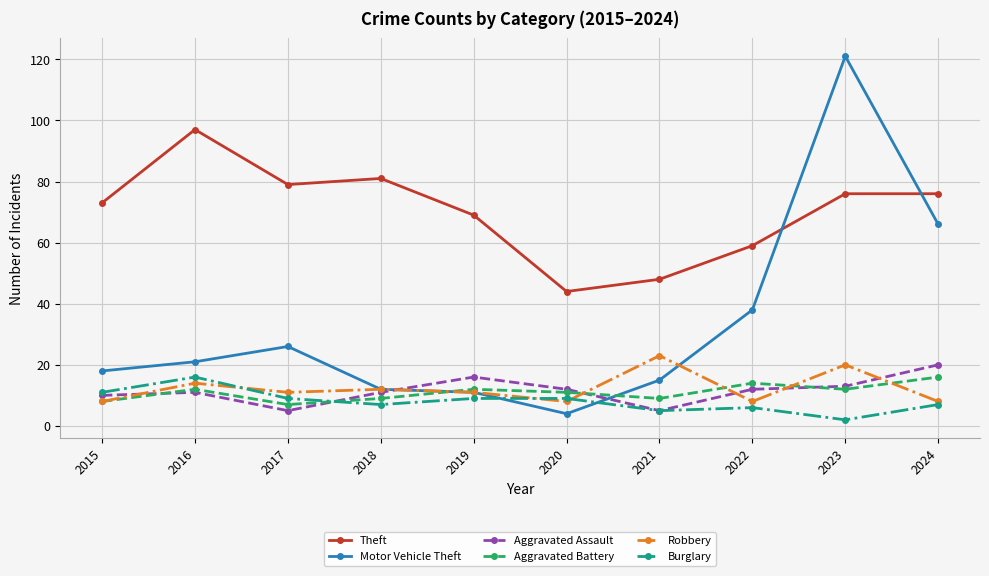

What is the spread (max minus min) of values at 2018?

74